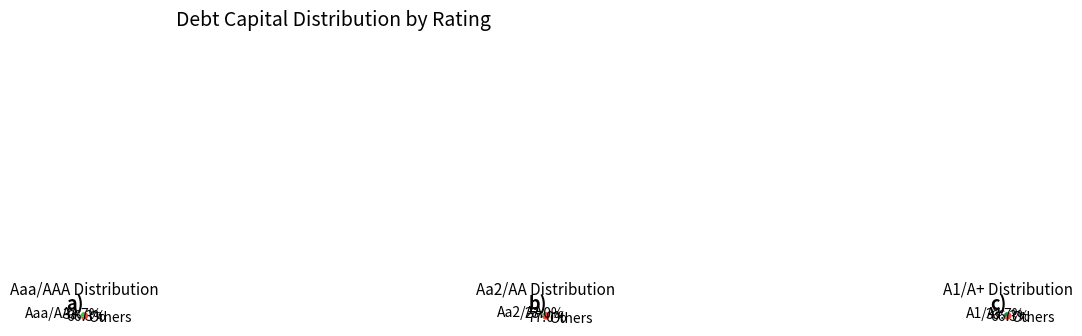

Does Aaa/AAA account for over 50% of the chart?

No